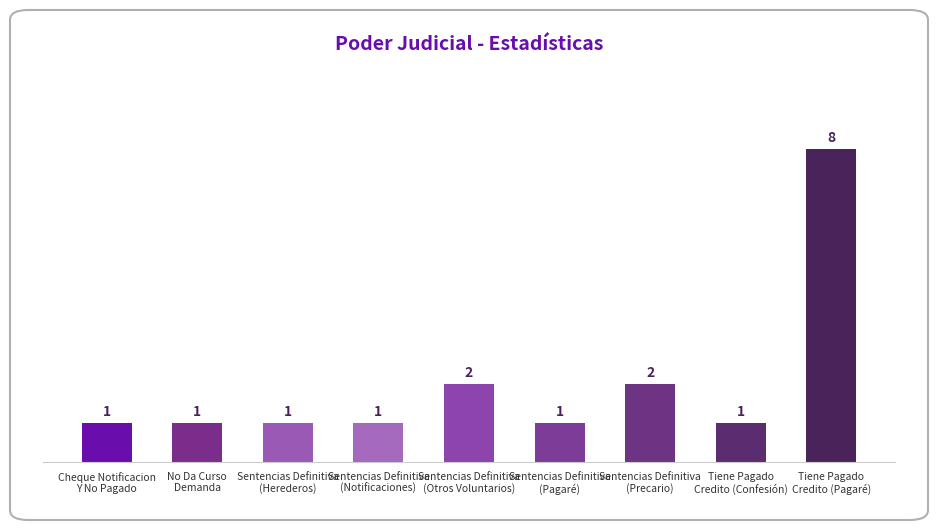

What is the difference between the maximum and minimum values?

7